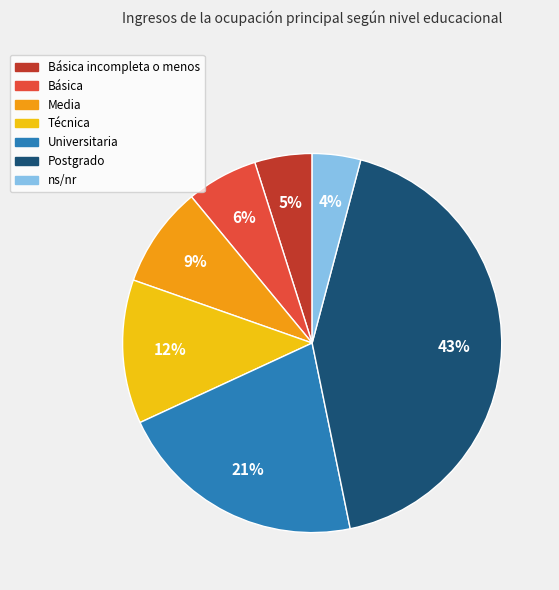

Count the number of slices in the pie.

7